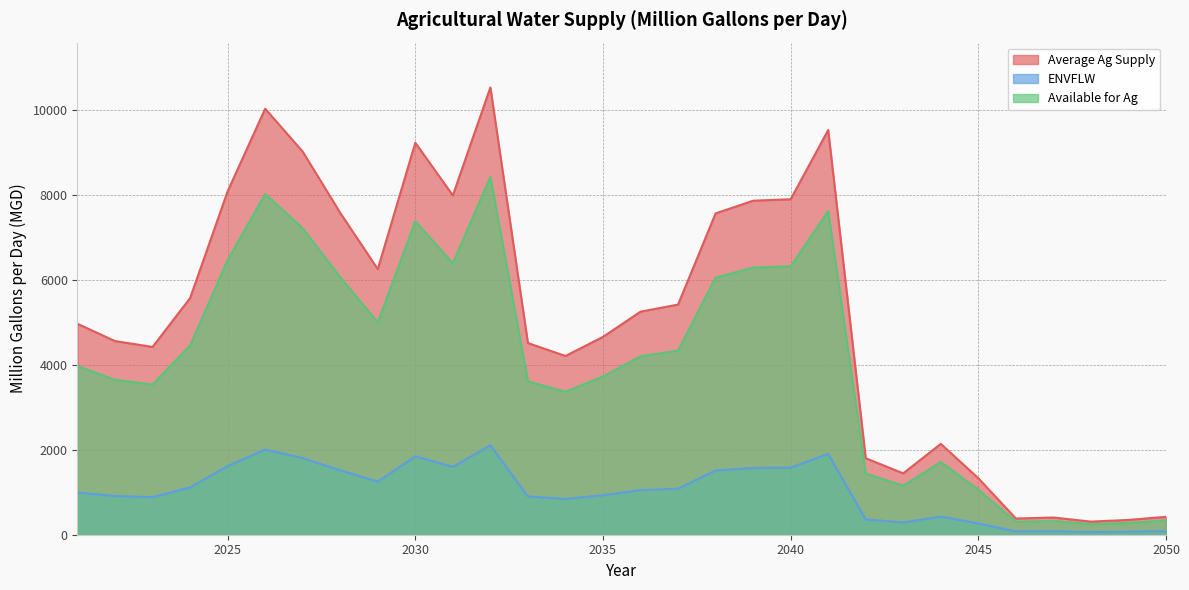

Reading right to left, list all the values displayed in this chart.

Average Ag Supply: 2050=422.1	2049=348.7	2048=308.9	2047=405.9	2046=382.0	2045=1330.9	2044=2141.3	2043=1445.9	2042=1801.9	2041=9535.9	2040=7904.0	2039=7870.3	2038=7570.8	2037=5422.8	2036=5255.8	2035=4661.9	2034=4211.6	2033=4516.1	2032=10541.0	2031=7995.0	2030=9234.9	2029=6258.1	2028=7582.8	2027=9026.3	2026=10037.9	2025=8091.8	2024=5575.5	2023=4424.9	2022=4562.5	2021=4969.6
ENVFLW: 2050=84.4	2049=69.7	2048=61.8	2047=81.2	2046=76.4	2045=266.2	2044=428.3	2043=289.2	2042=360.4	2041=1907.2	2040=1580.8	2039=1574.1	2038=1514.2	2037=1084.6	2036=1051.2	2035=932.4	2034=842.3	2033=903.2	2032=2108.2	2031=1599.0	2030=1847.0	2029=1251.6	2028=1516.6	2027=1805.3	2026=2007.6	2025=1618.4	2024=1115.1	2023=885.0	2022=912.5	2021=993.9
Available for Ag: 2050=337.7	2049=279.0	2048=247.1	2047=324.7	2046=305.6	2045=1064.7	2044=1713.0	2043=1156.7	2042=1441.5	2041=7628.7	2040=6323.2	2039=6296.2	2038=6056.7	2037=4338.2	2036=4204.7	2035=3729.6	2034=3369.3	2033=3612.9	2032=8432.8	2031=6396.0	2030=7387.9	2029=5006.5	2028=6066.2	2027=7221.1	2026=8030.3	2025=6473.4	2024=4460.4	2023=3540.0	2022=3650.0	2021=3975.7